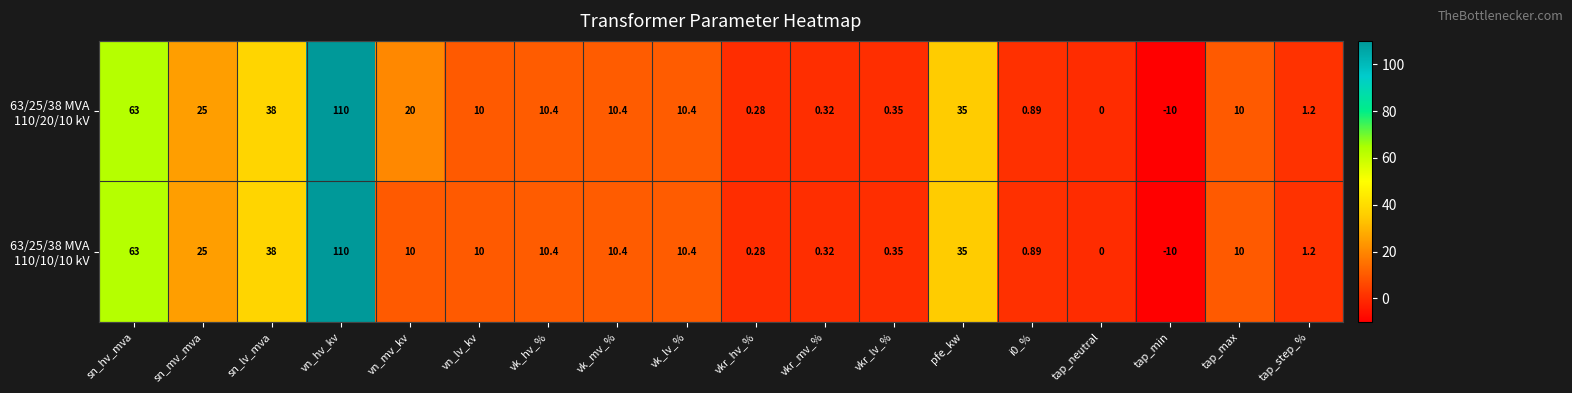

Which category has the highest value across all series?

vn_hv_kv